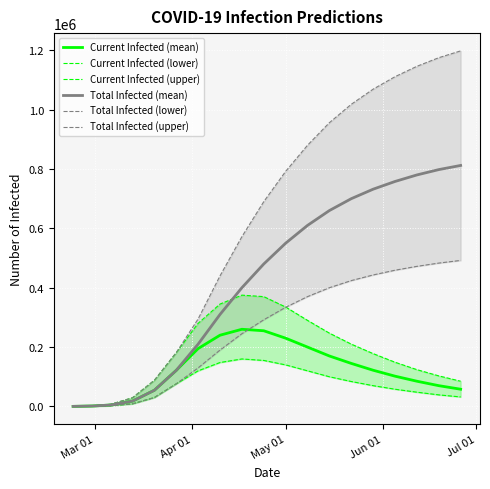

What is the maximum value for Current Infected (mean)?

260000